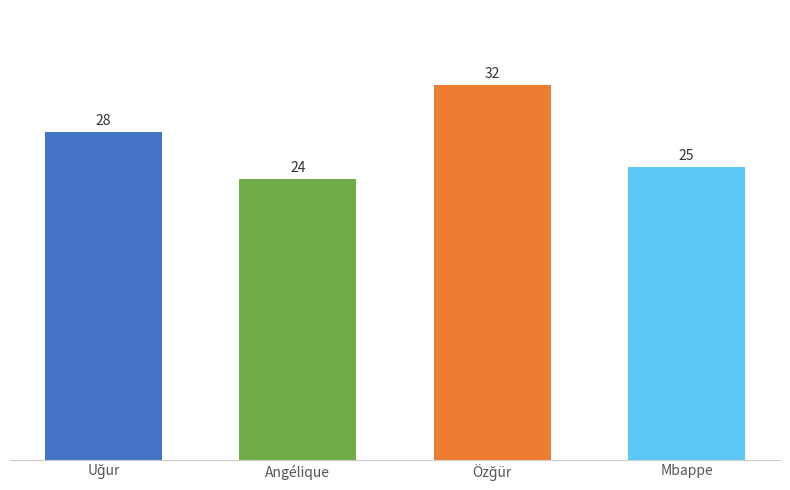

Which category has the lowest value across all series?

Angélique